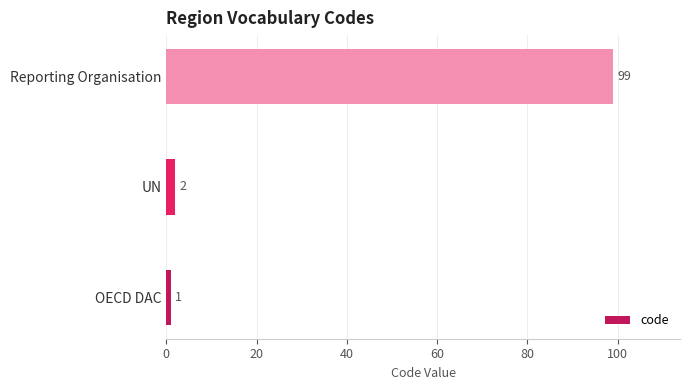

What is the average value?

34